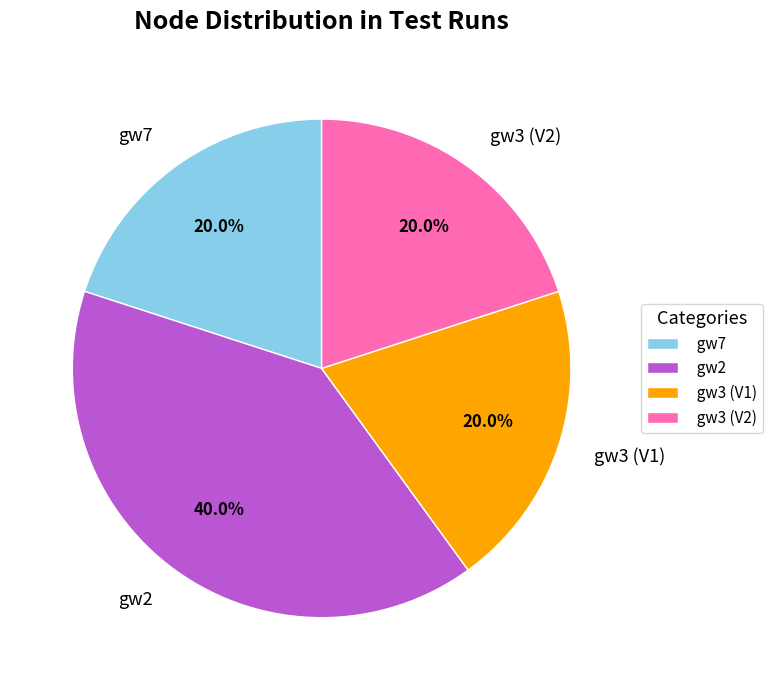

Approximately how many times larger is the value at gw2 compared to gw3 (V1)?

2.0